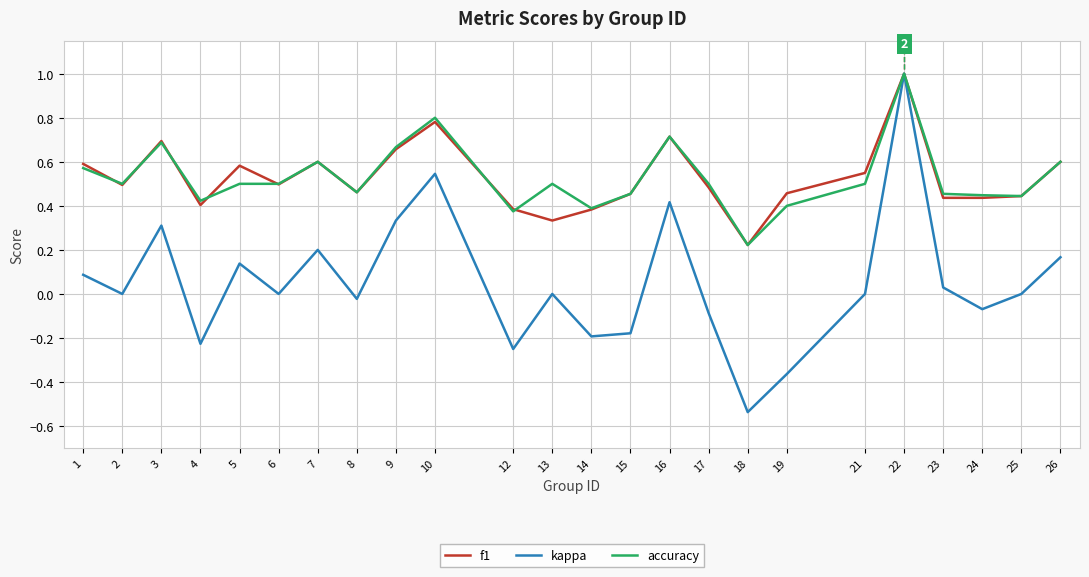

The accuracy series shows 0.3 at 21. True or false?

False